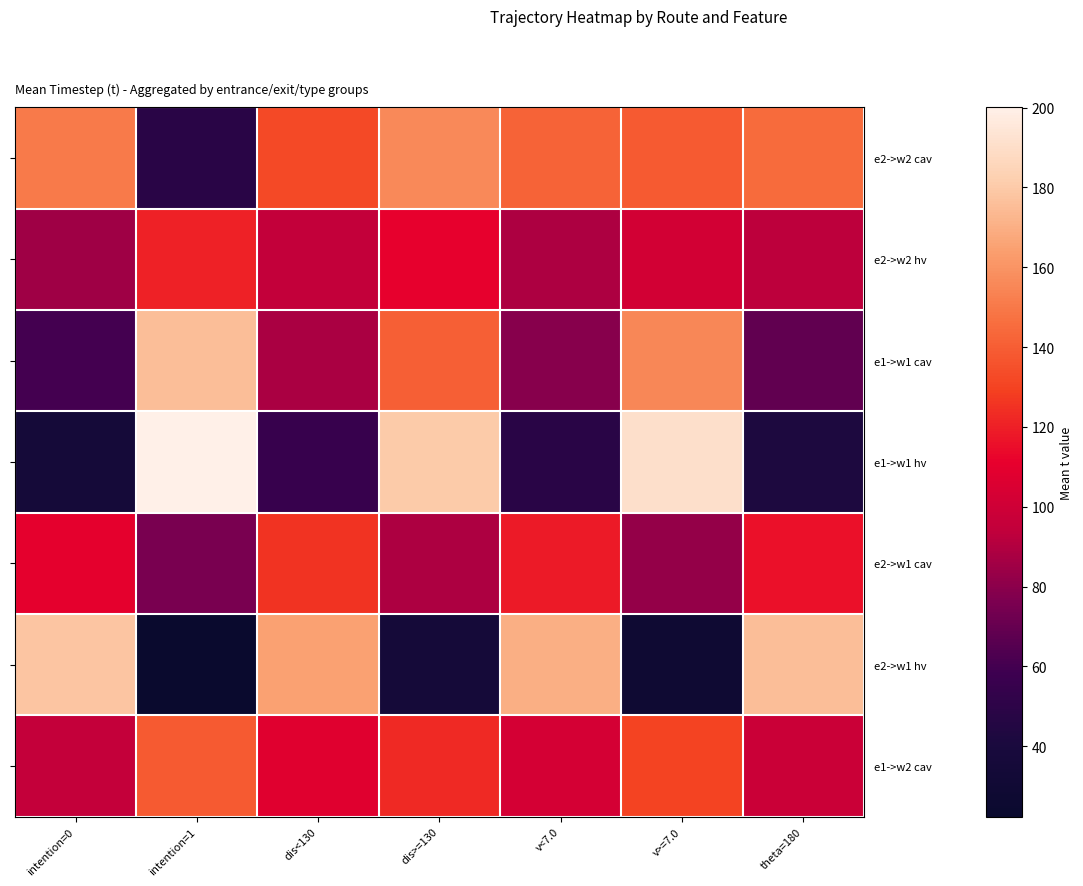

Which series has the widest spread of values?

e1->w1 hv